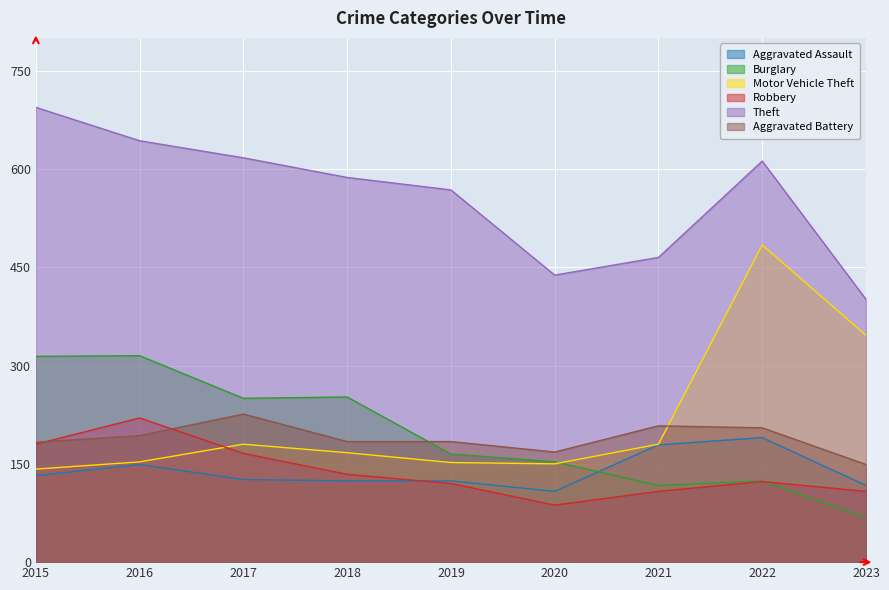

Rank the series at 2016 from highest to lowest value.

Theft, Burglary, Robbery, Aggravated Battery, Motor Vehicle Theft, Aggravated Assault